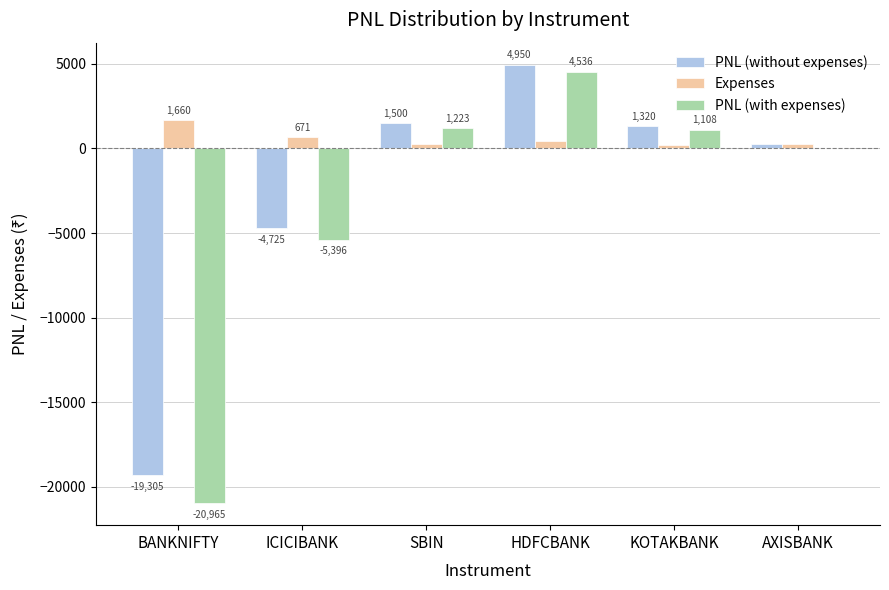

At which label does PNL (without expenses) reach its peak?

HDFCBANK